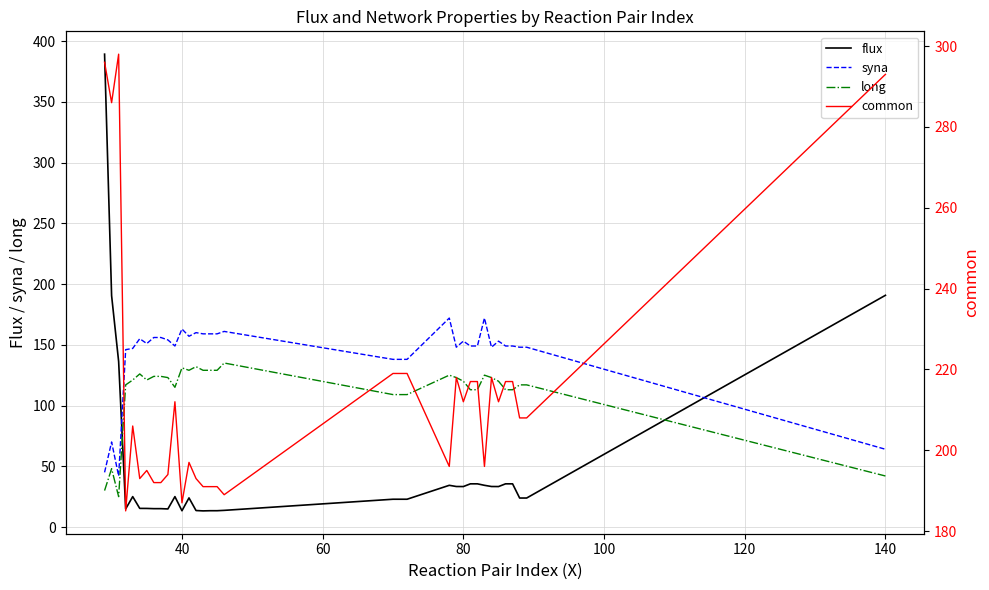

Which series has the widest spread of values?

flux